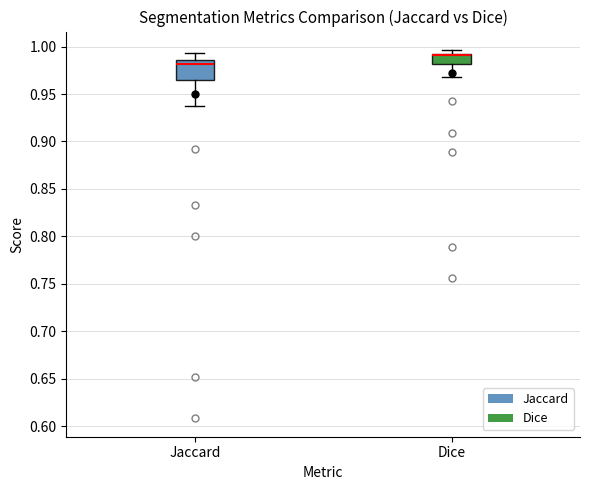

Reading left to right, read every box against the y-axis: the position of its median line, the range the box covers, and the ends of its whiskers. The values are not printed on the chart, so give them approximately, as read against the axis.

Jaccard: median 0.980, box 0.965 to 0.985, whiskers 0.935 to 0.995
Dice: median 0.990, box 0.980 to 0.995, whiskers 0.970 to 0.995 (just above the box's upper edge)